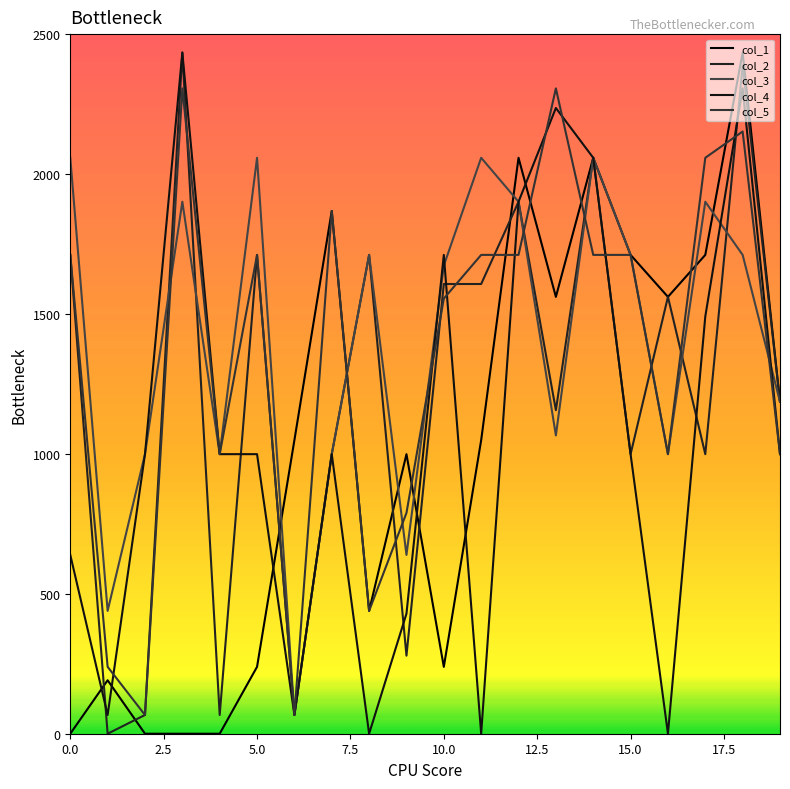

In col_4, how many points are lower than both neighbors (excluding endpoints)?

5